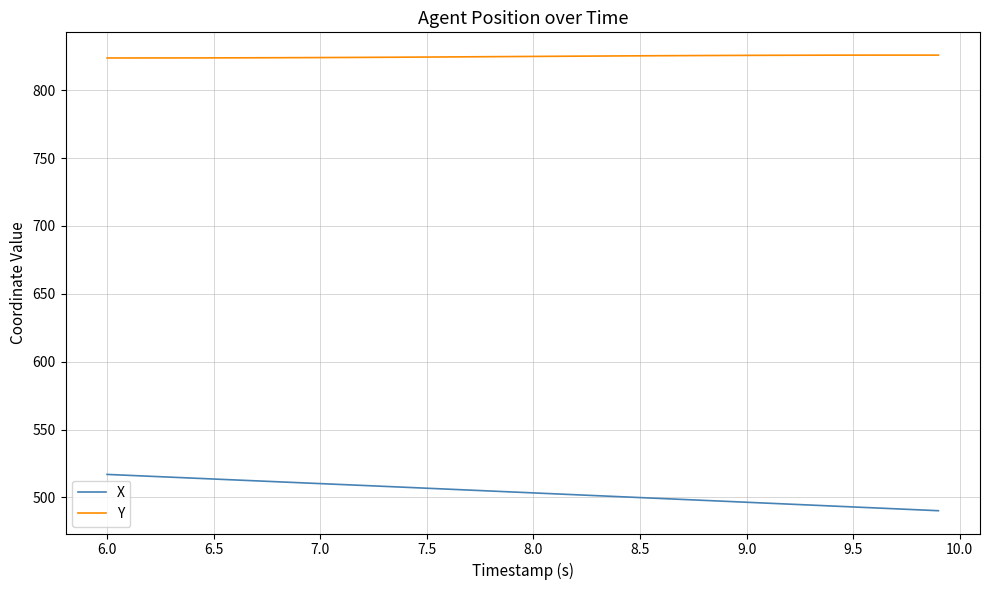

List the series in order of their overall mean, highest first.

Y, X